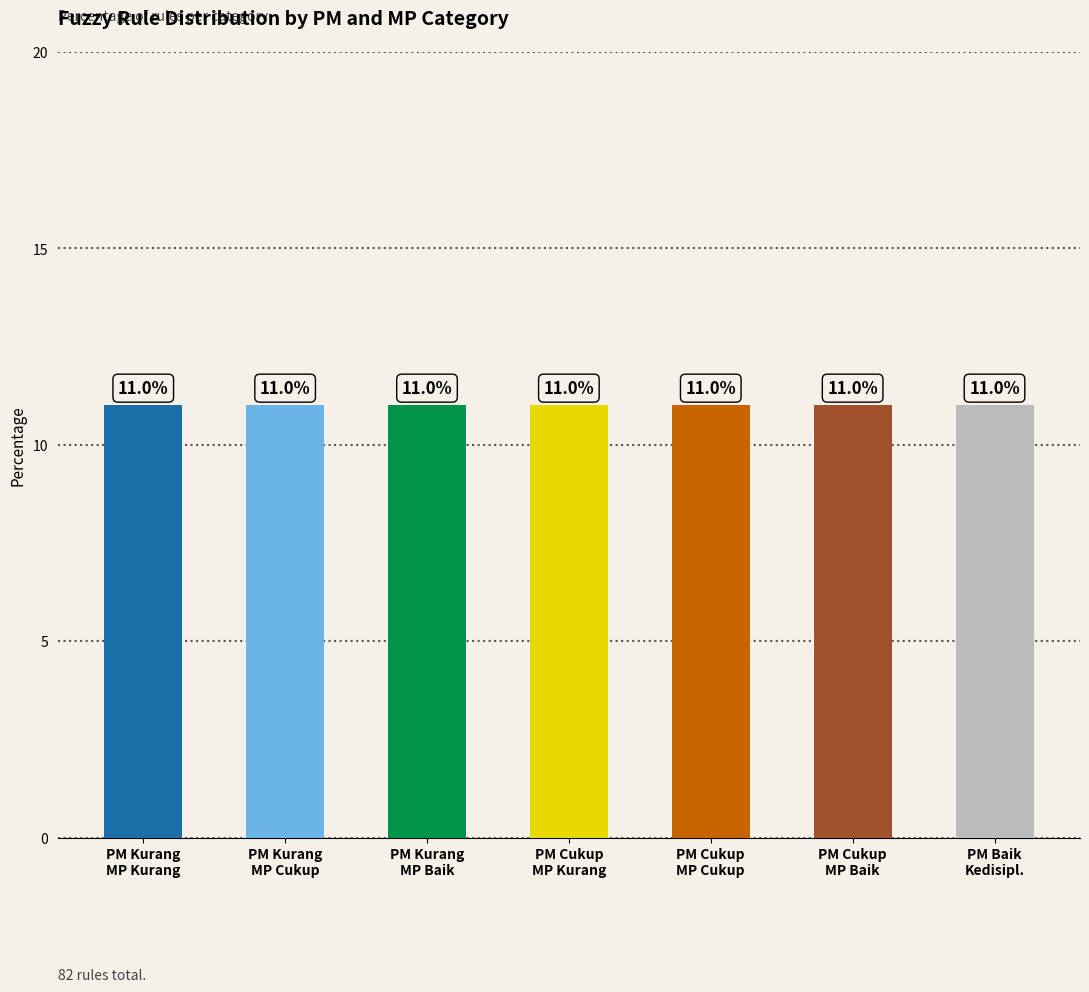

Between PM Kurang and PM Cukup, which is larger?

PM Kurang